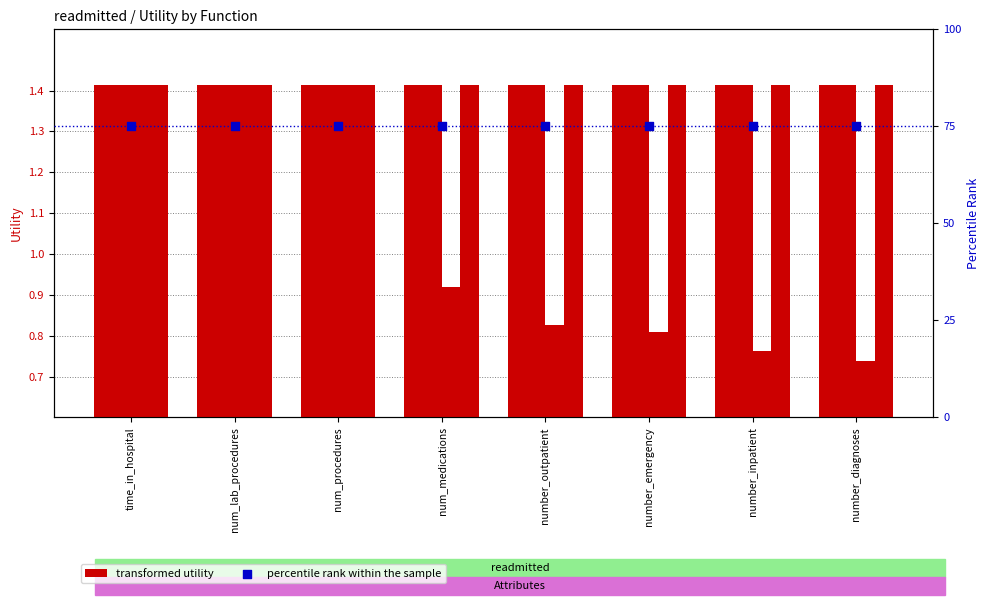

Which series has the largest total across all categories?

percentile rank within the sample